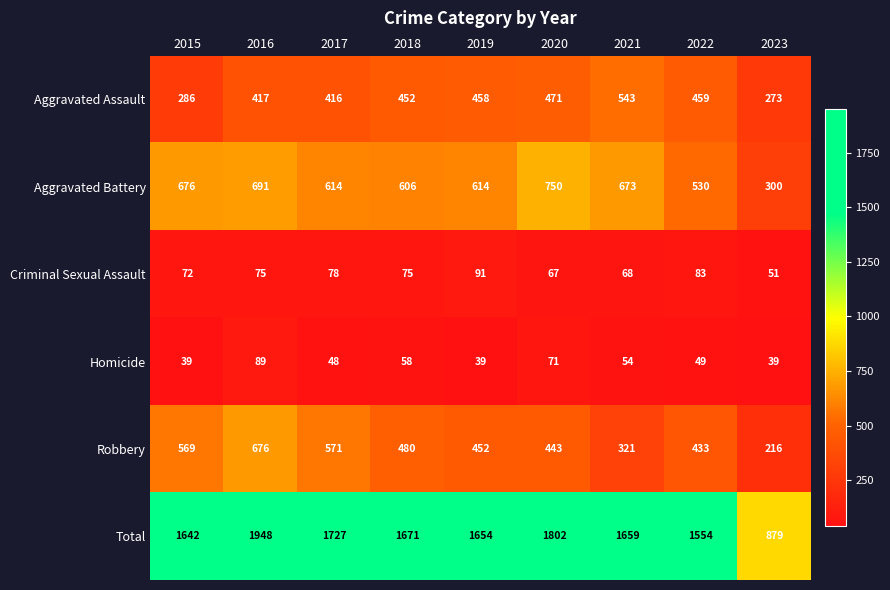

Which series changed the most between 2017 and 2020?

Aggravated Battery